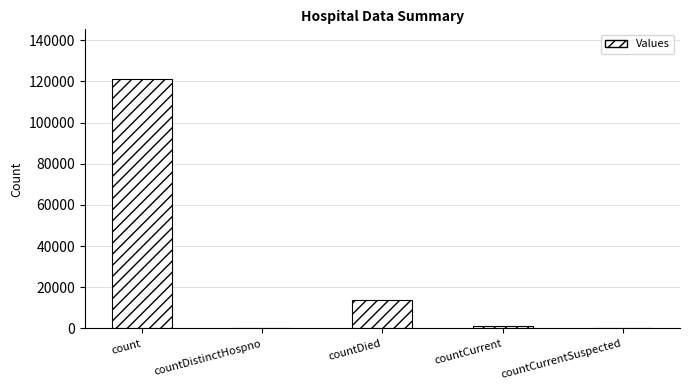

Which label corresponds to the largest value in the chart?

count